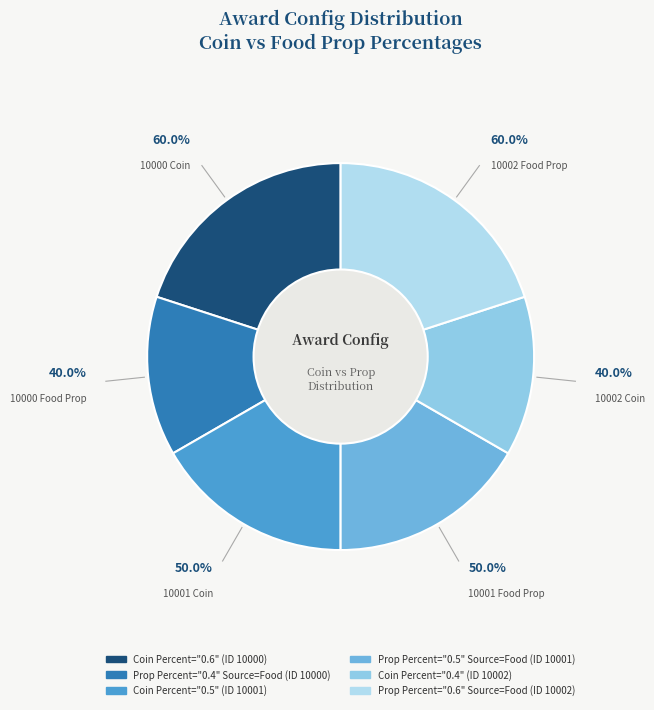

To the nearest percent, what is the difference between the largest and smallest slice percentages?

7%